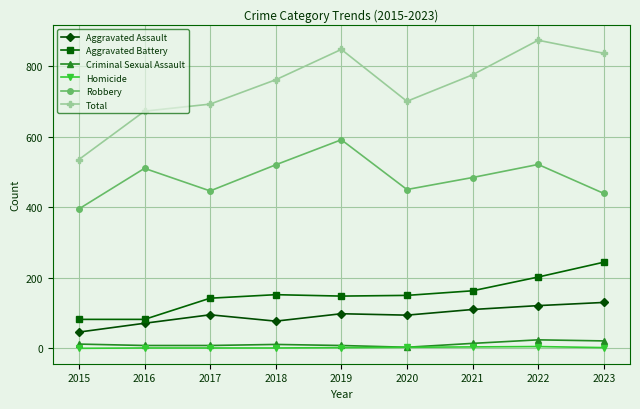

True or false: Robbery and Aggravated Battery cross at least once.

False